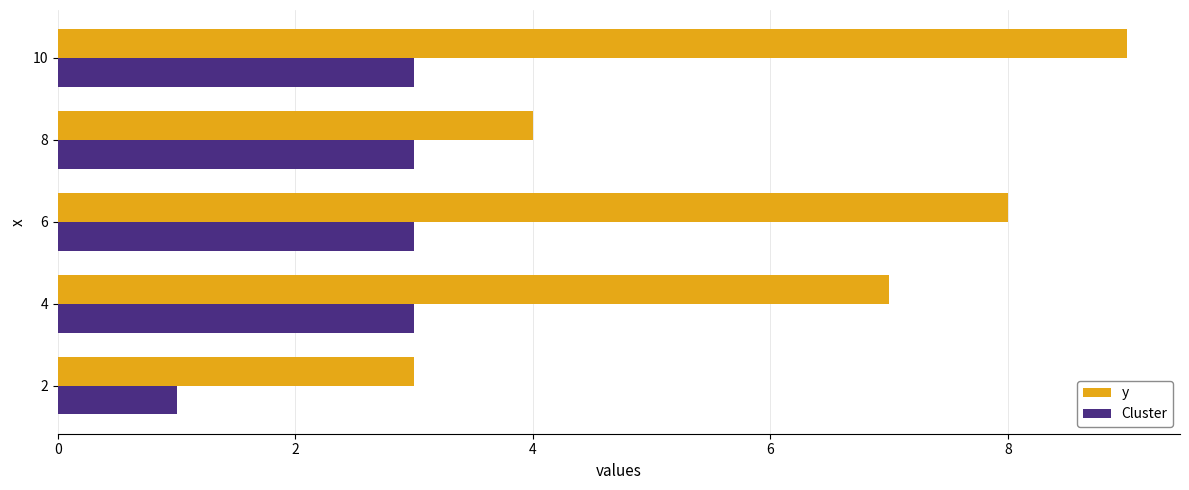

At 10, list the series in order from largest to smallest.

y, Cluster